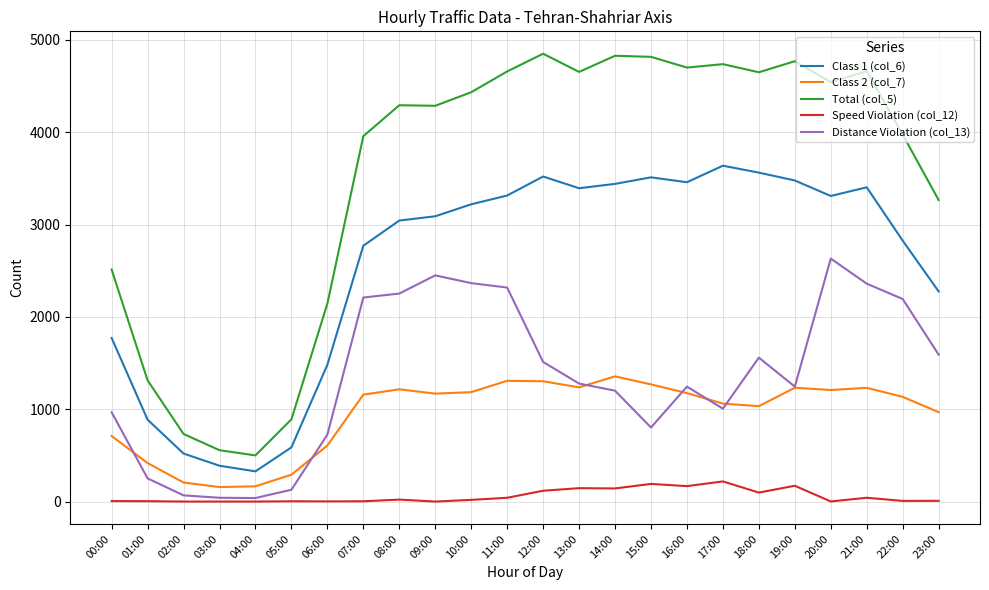

At which label does Class 2 (col_7) first exceed 1169?

08:00